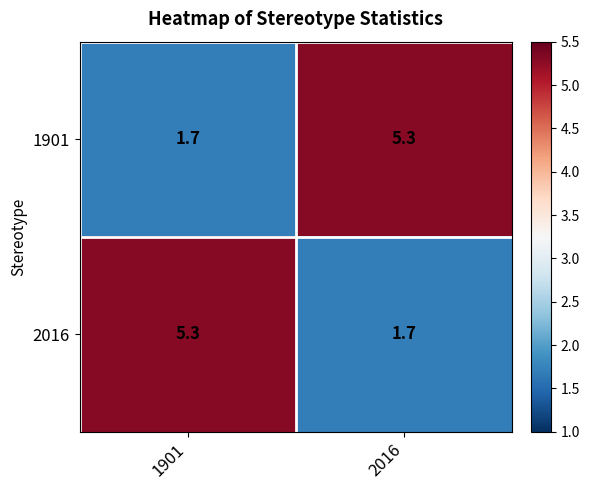

The 2016 series shows 1.7 at 2016. True or false?

True